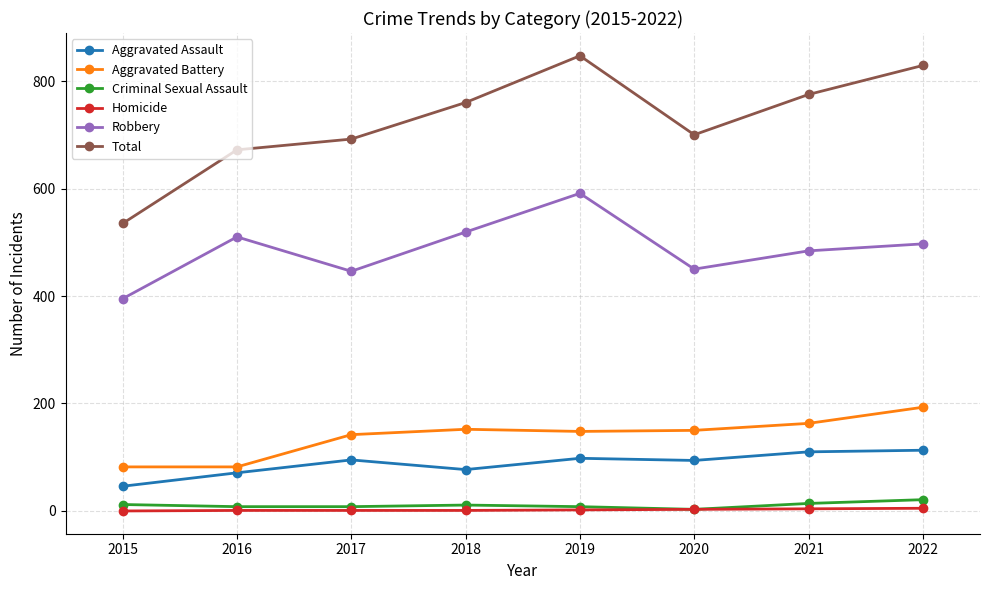

What are all the series names shown in the legend?

Aggravated Assault, Aggravated Battery, Criminal Sexual Assault, Homicide, Robbery, Total